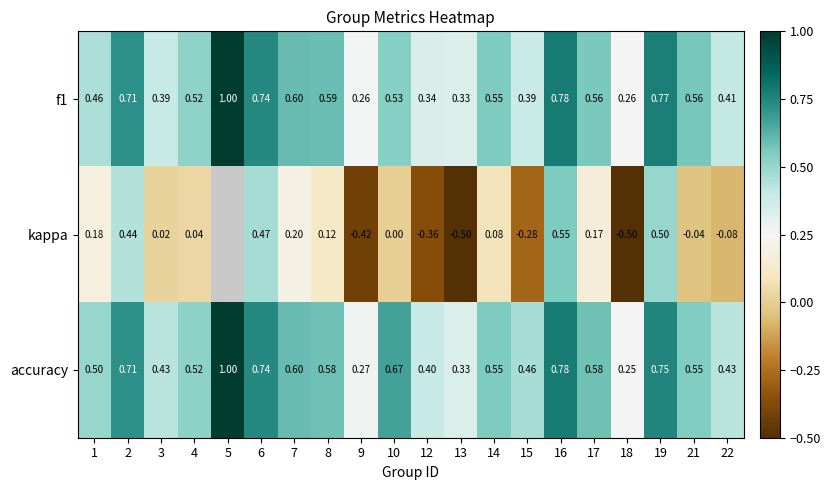

Is the value of f1 at 13 greater than the value of accuracy at 18?

Yes